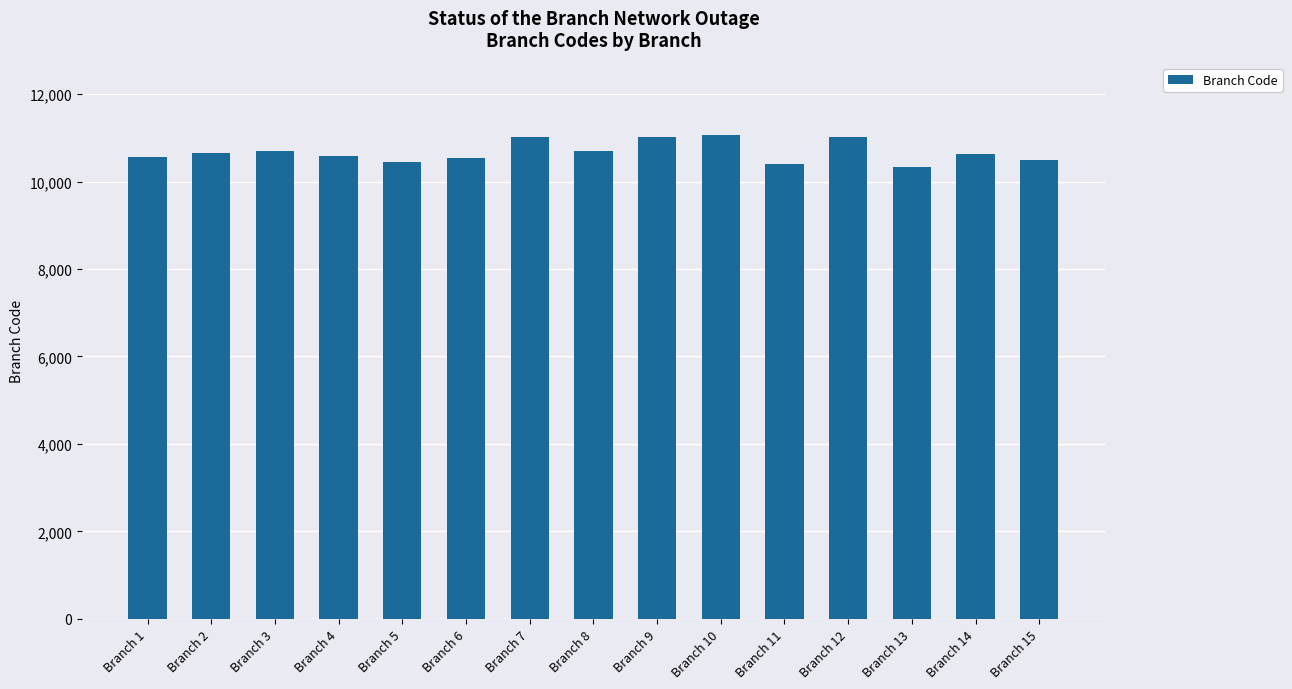

Is it true that the value at Branch 10 is 11060?

True